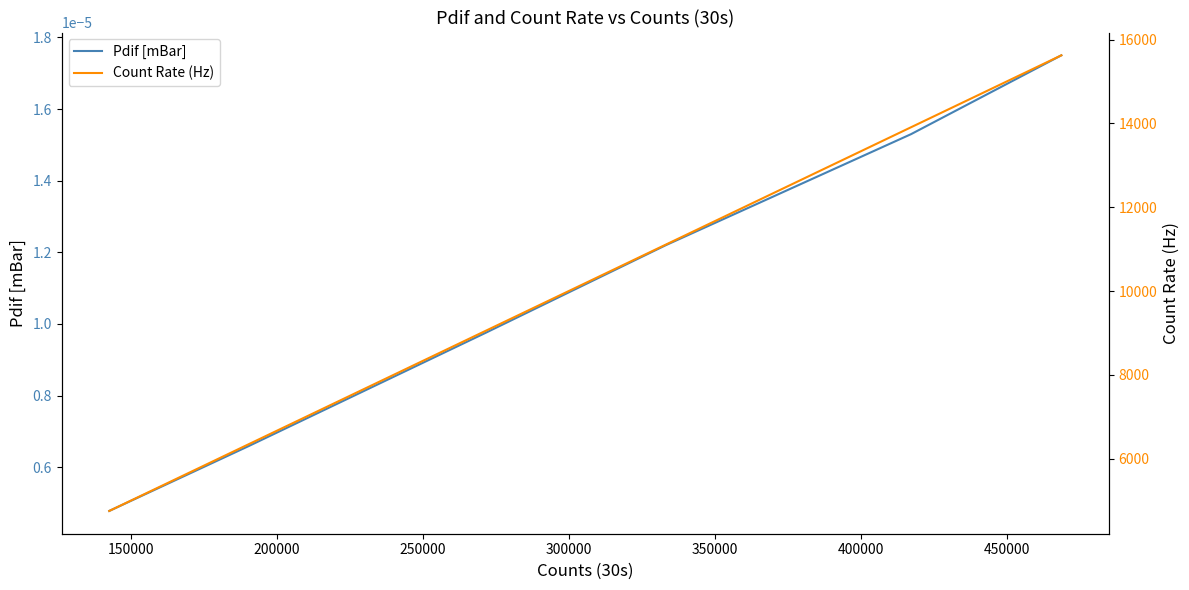

Rank the series by their average value, from highest to lowest.

Count Rate (Hz), Pdif [mBar]